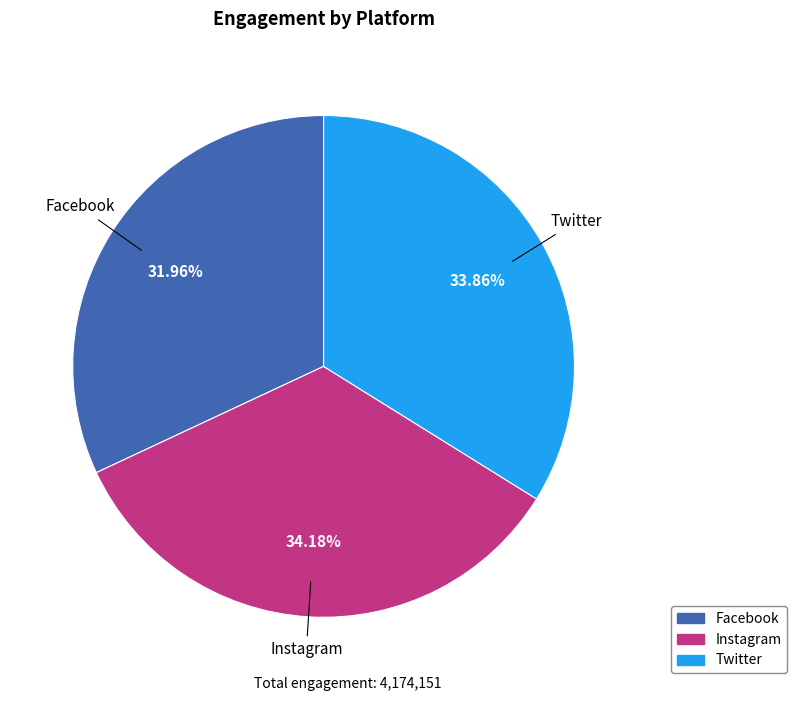

To the nearest percent, what is the average slice percentage?

33%